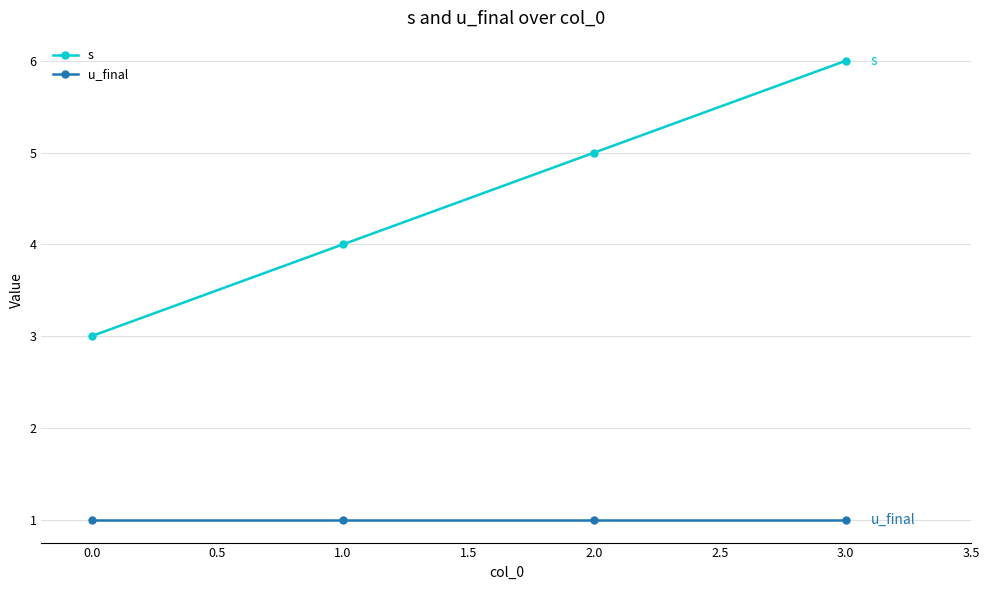

True or false: u_final and s cross at least once.

False